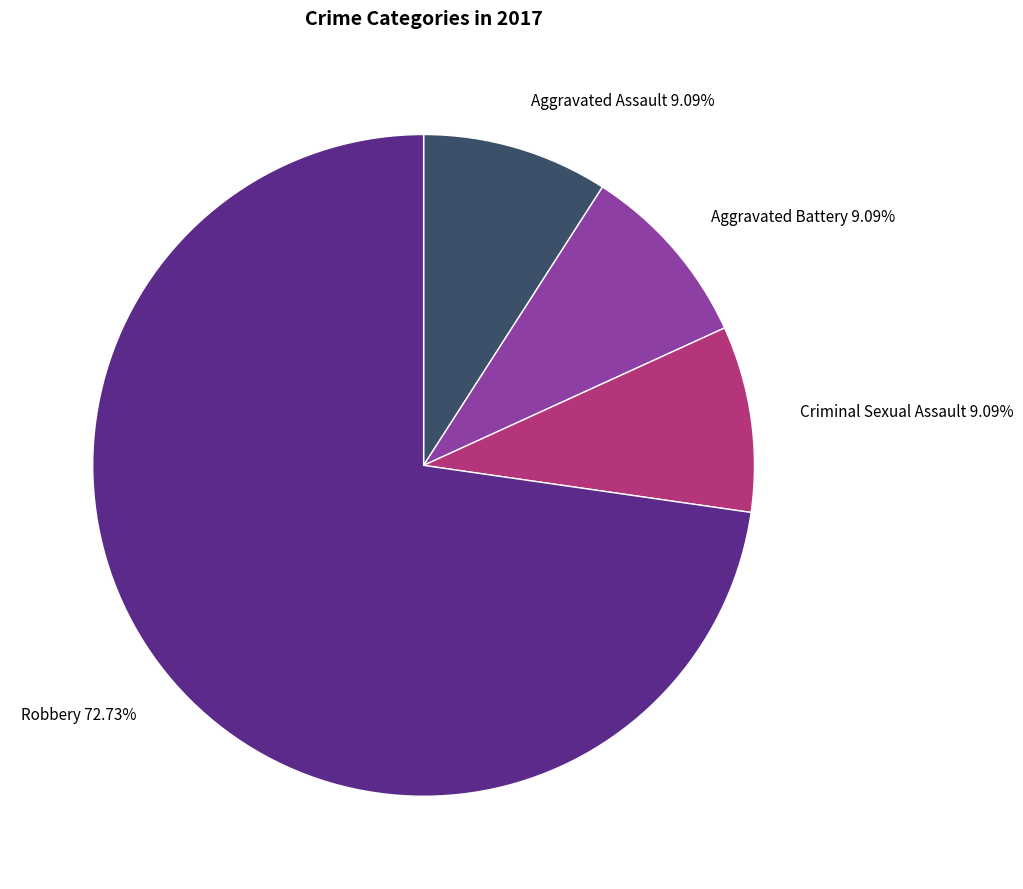

Approximately how many times larger is the value at Aggravated Assault compared to Criminal Sexual Assault?

1.0